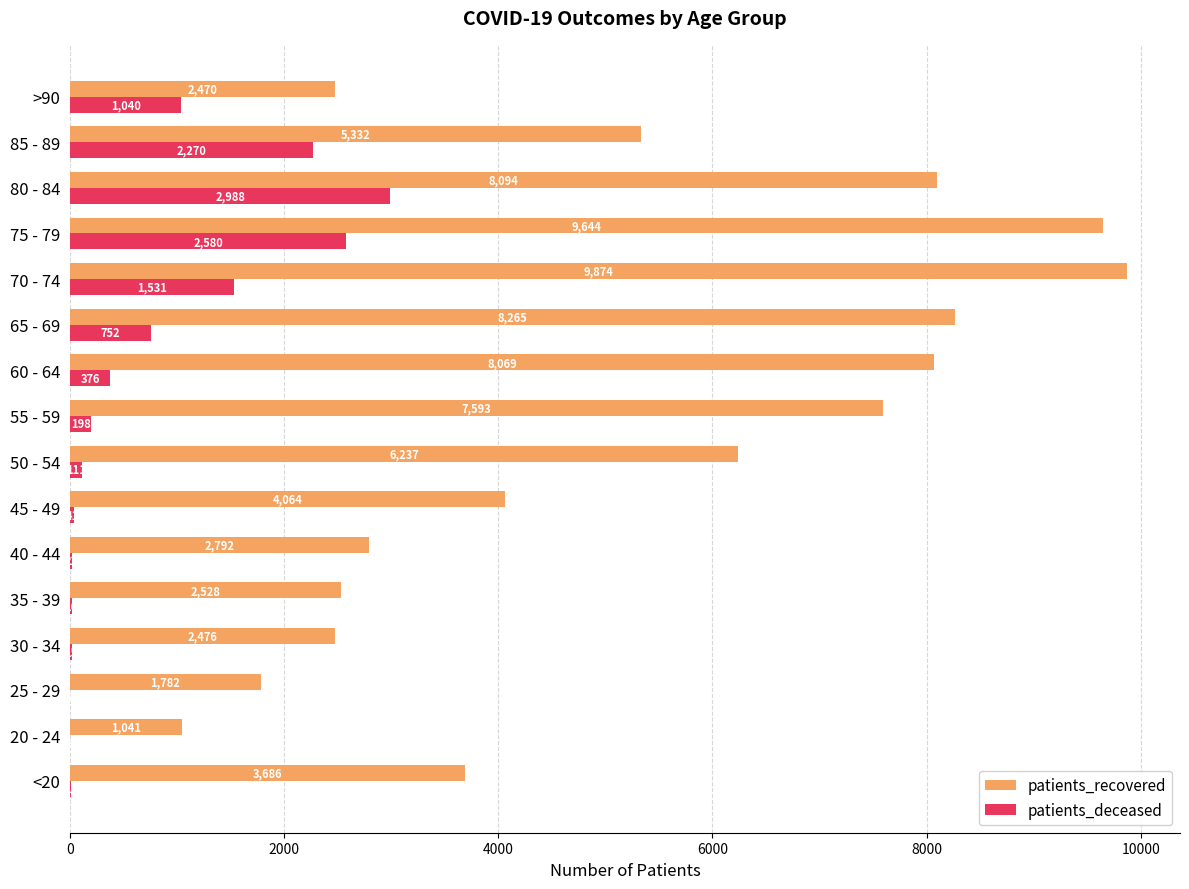

What is the highest value of the patients_recovered series?

9874